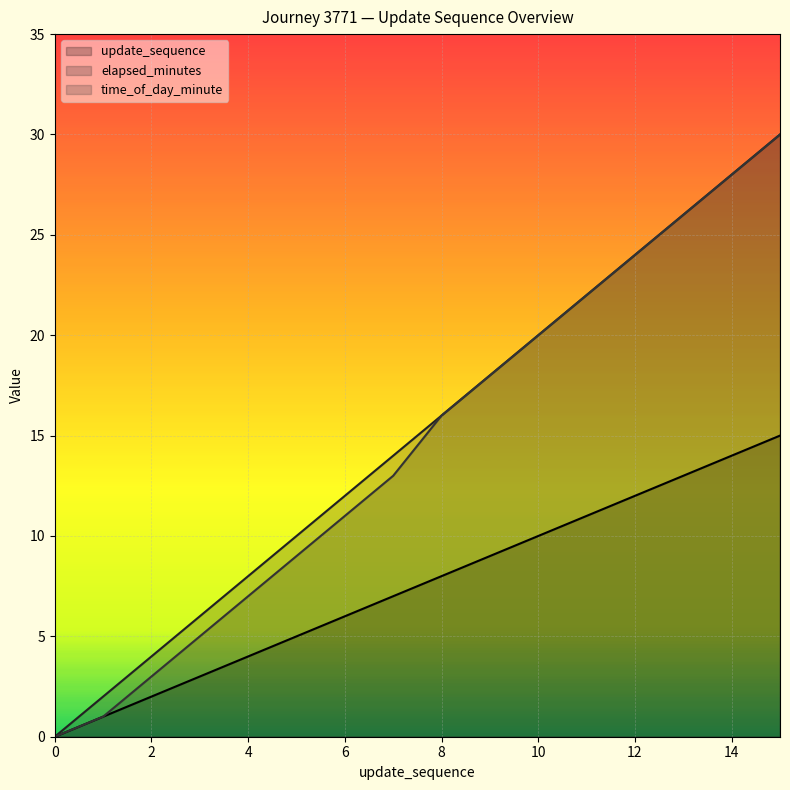

How many positive values does the time_of_day_minute series have?

15